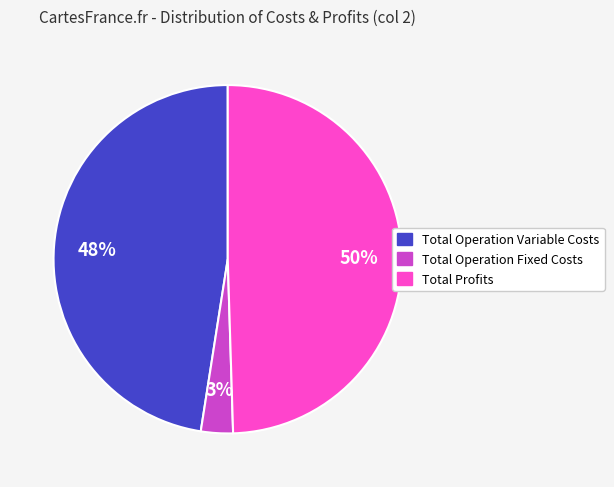

Is there any slice that represents more than half of the pie?

No